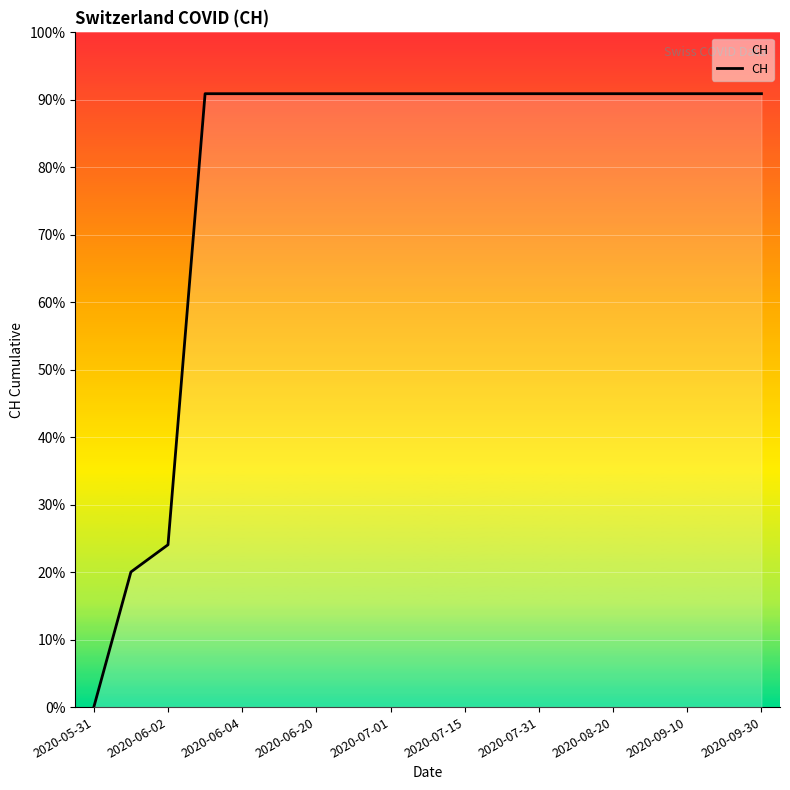

Does the chart display data point markers on the line(s)?

No